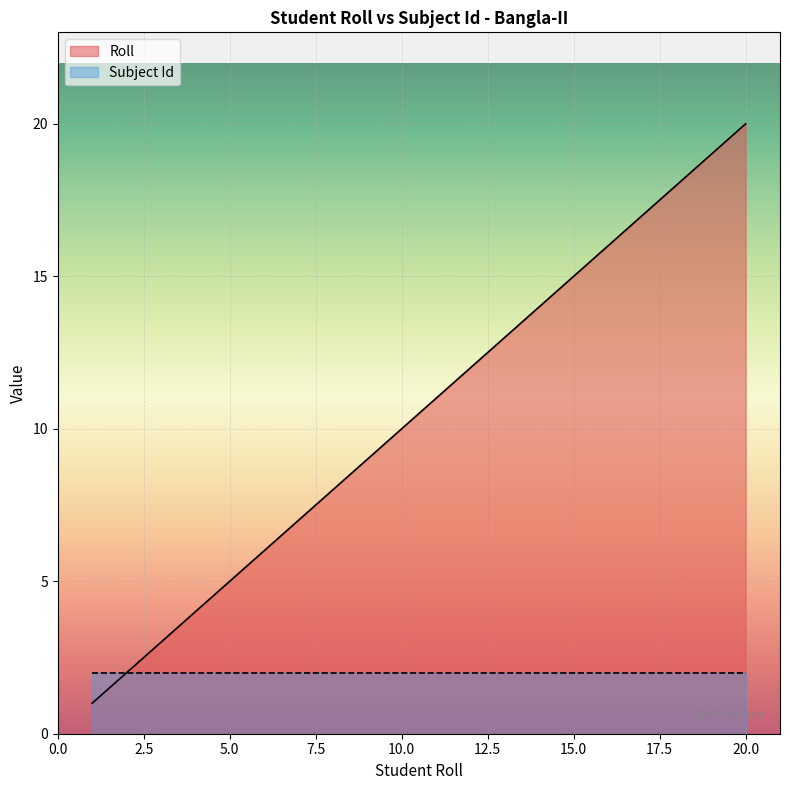

What is the difference between the second highest and second lowest values?

17